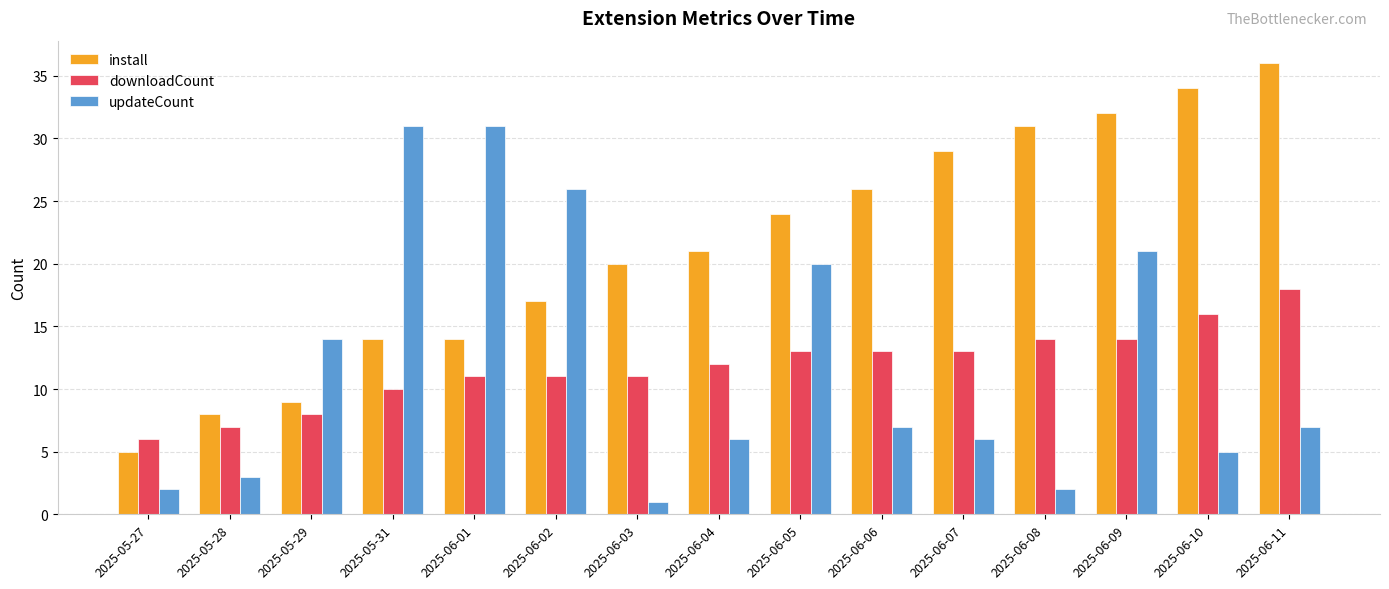

At which label does downloadCount reach its peak?

2025-06-11